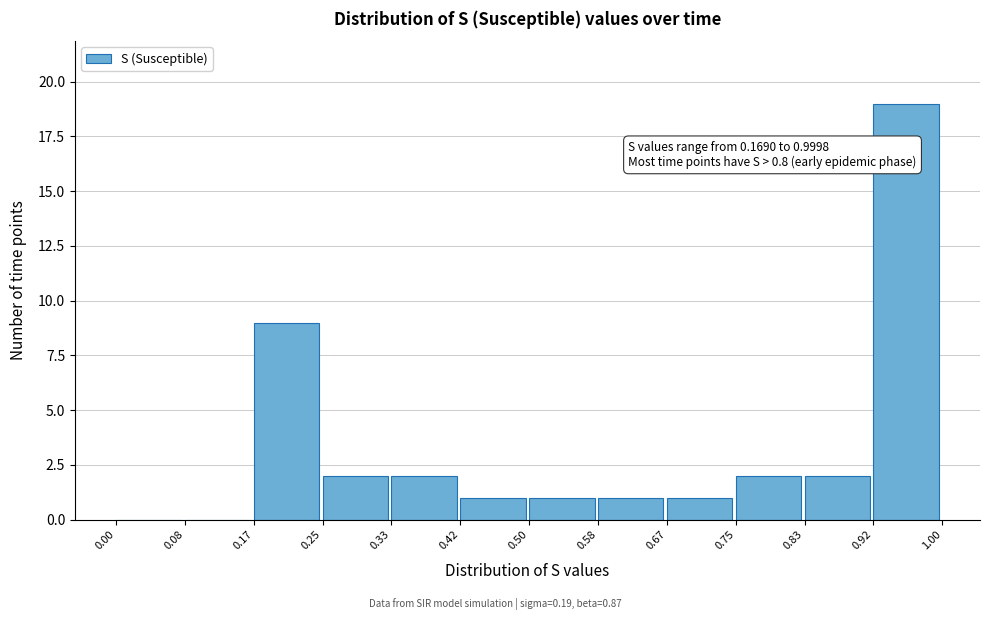

Which range on the x-axis has the tallest bar?

0.92 to 1.00